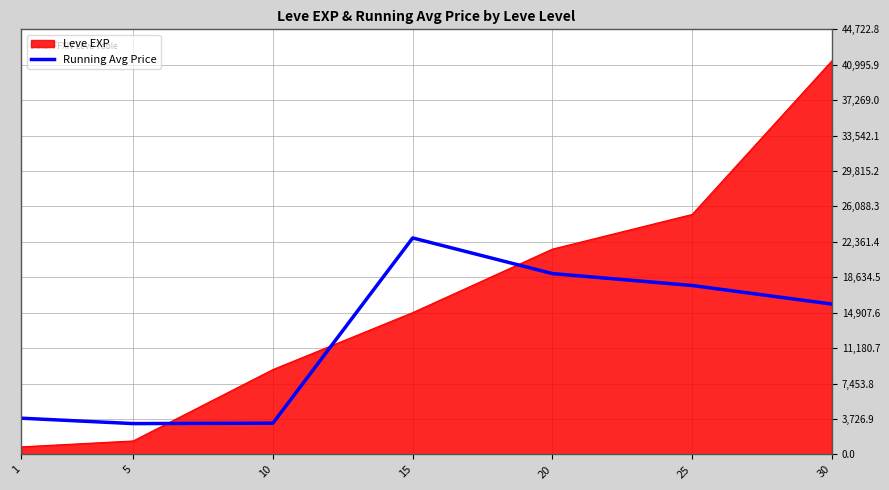

True or false: Running Avg Price and Leve EXP cross at least once.

True